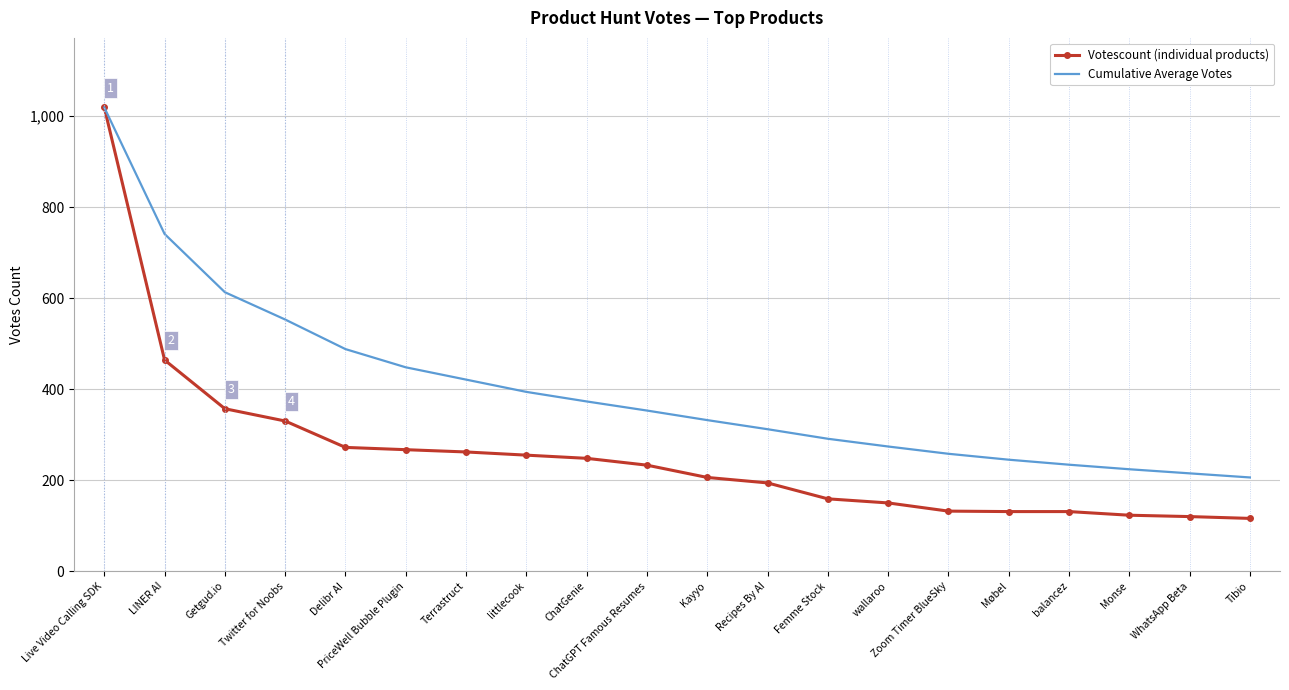

Which category has the highest value across all series?

Live Video Calling SDK